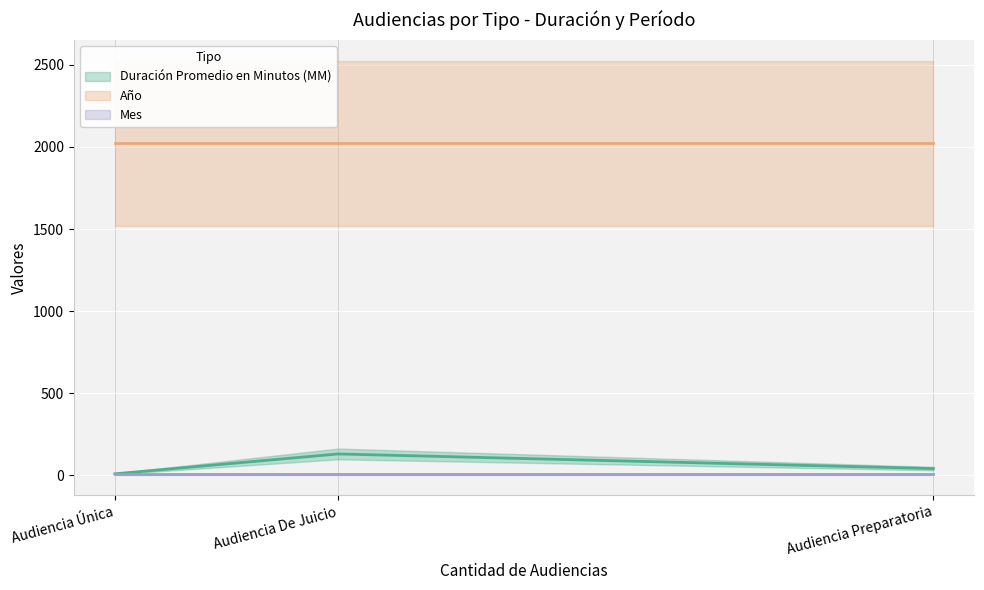

Which category has the lowest value in the Mes series?

Audiencia Única